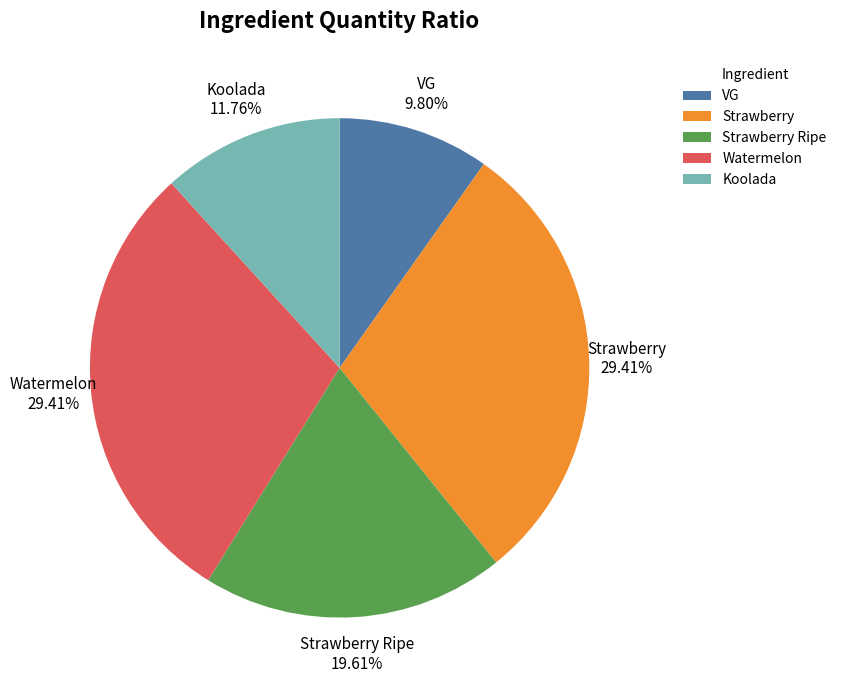

Between Strawberry Ripe and Koolada, which is larger?

Strawberry Ripe